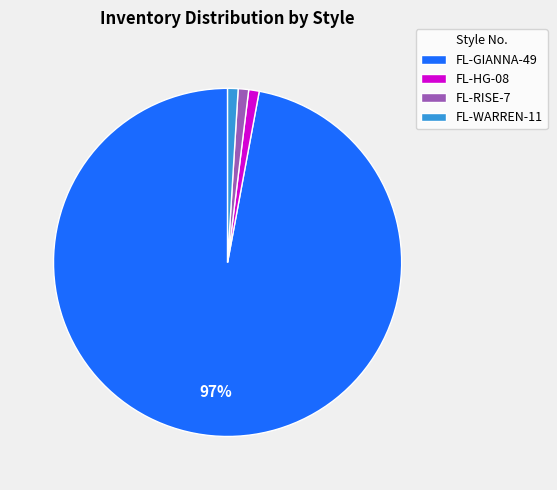

To the nearest percent, what portion does FL-GIANNA-49 represent?

97%